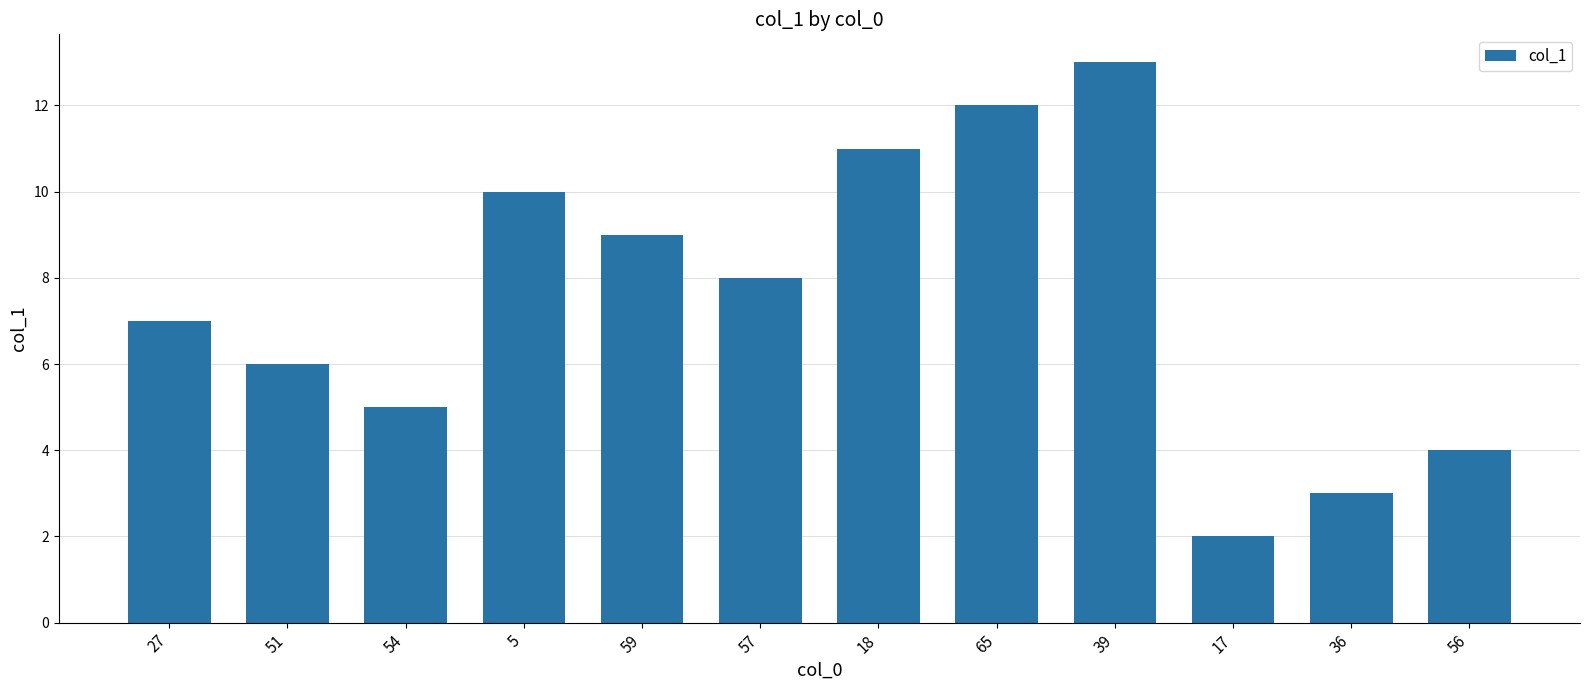

What is the ratio of the value at 56 to the value at 5?

0.4